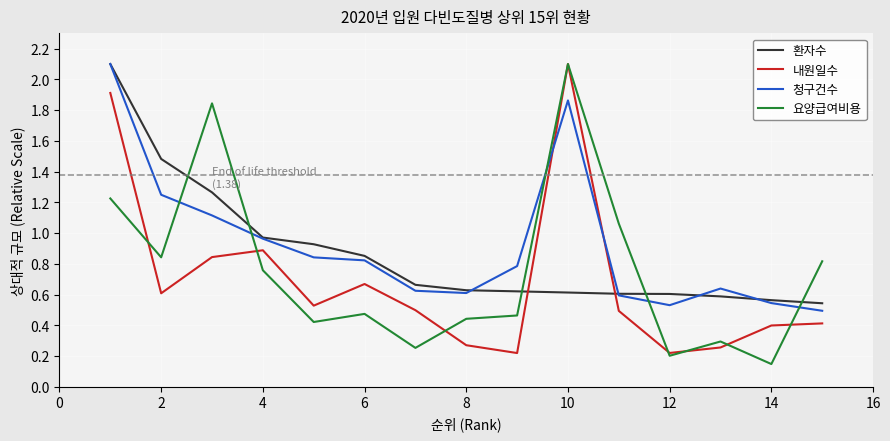

Which series ends up on top after the final intersection of 내원일수 and 청구건수?

청구건수